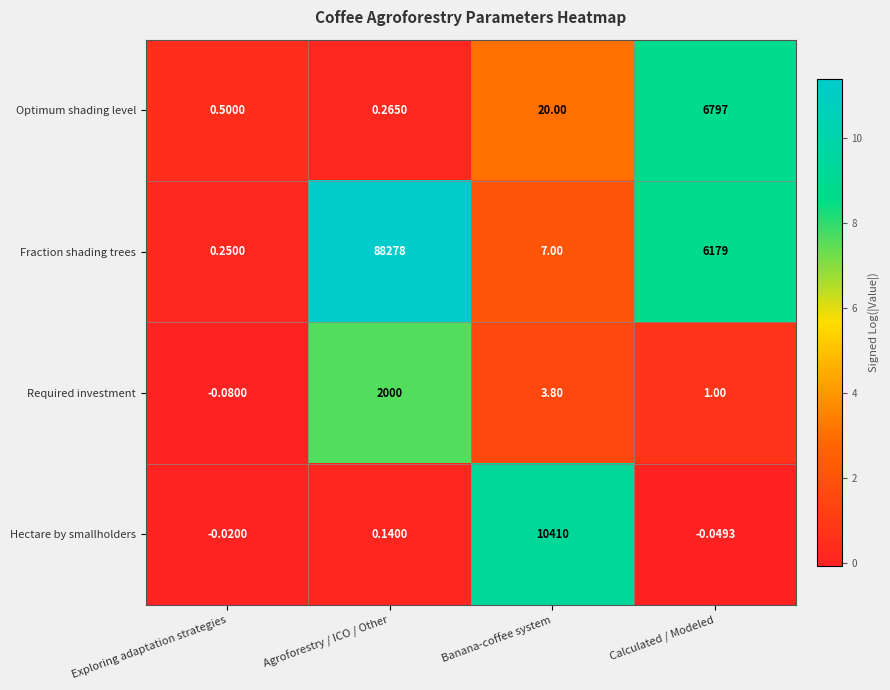

Where does the Fraction shading trees series first go above 6179?

Agroforestry / ICO / Other